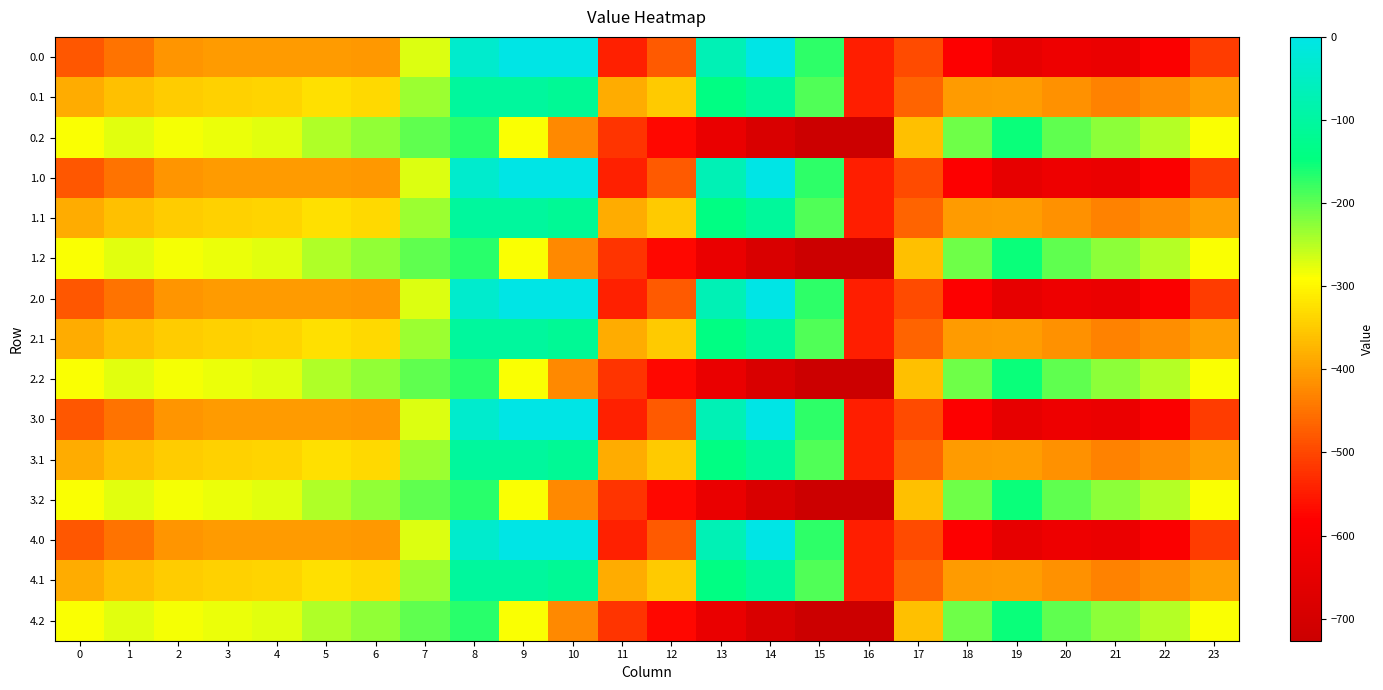

What is the total value across all series at 23?

-5990.9